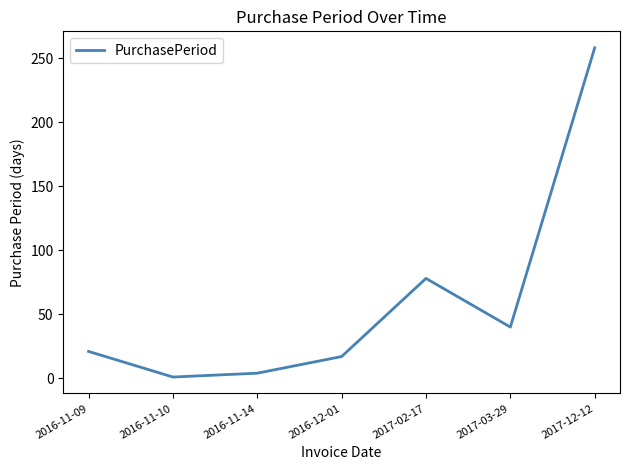

How many lines are shown in the chart?

1